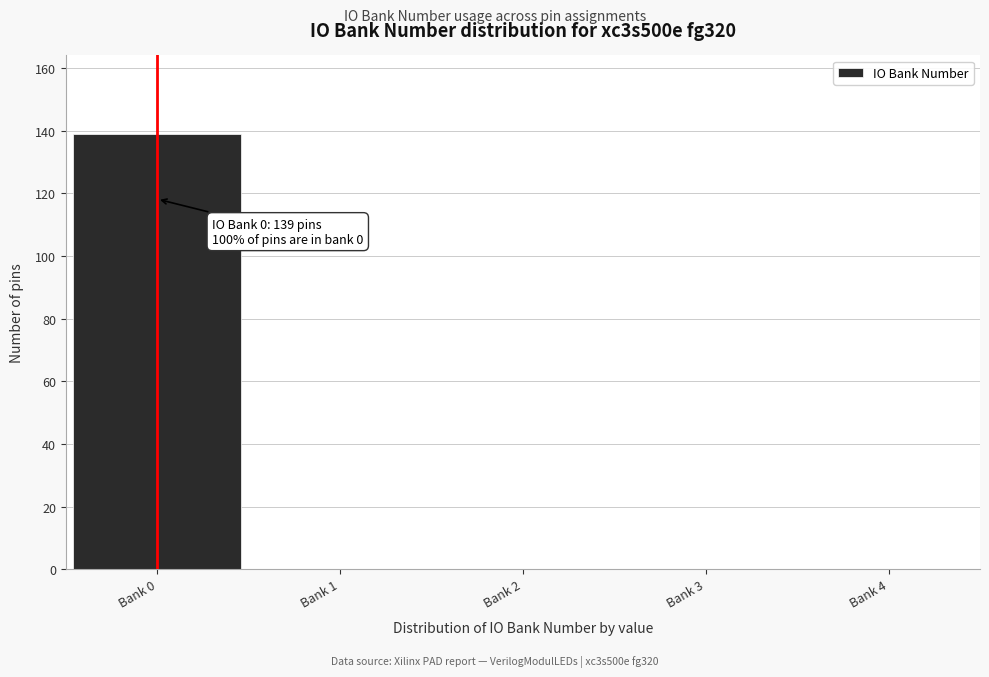

Reading left to right, list all the values displayed in this chart.

Bank 0=139	Bank 1=0	Bank 2=0	Bank 3=0	Bank 4=0